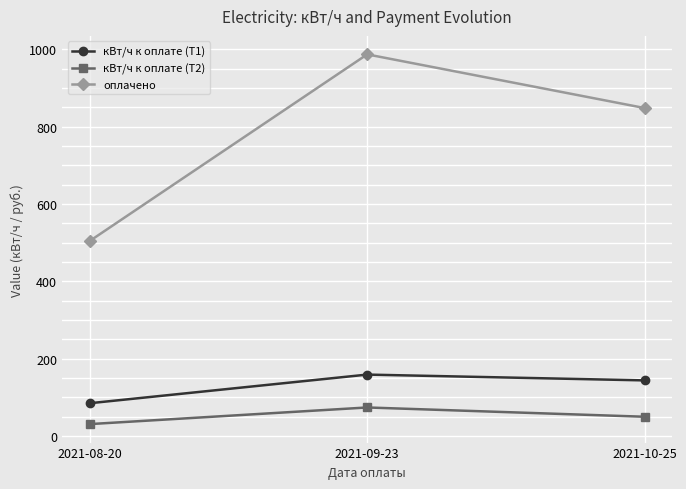

Is the value of кВт/ч к оплате (Т2) at 2021-10-25 greater than the value of кВт/ч к оплате (Т1) at 2021-08-20?

No